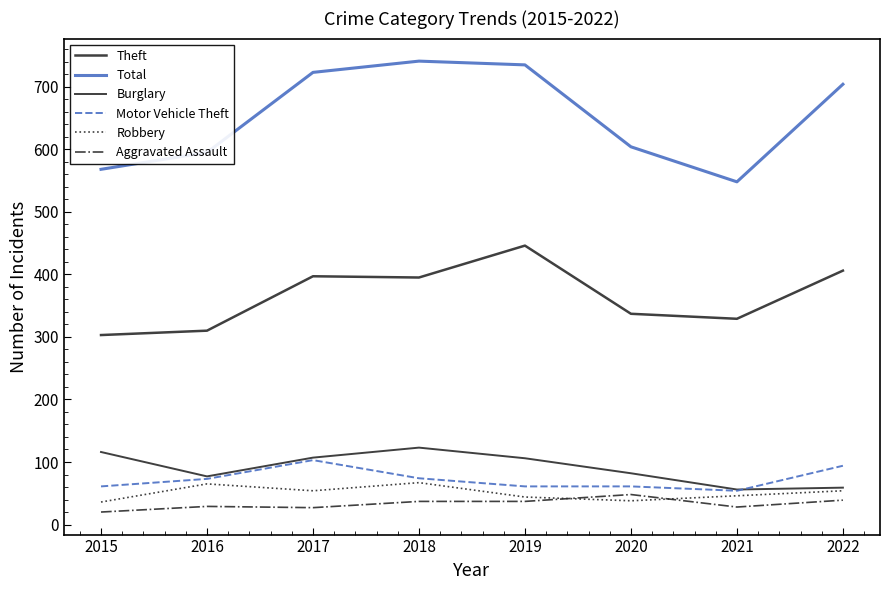

Reading left to right, transcribe all the data shown in this chart.

Theft: 2015=303	2016=310	2017=397	2018=395	2019=446	2020=337	2021=329	2022=406
Total: 2015=568	2016=595	2017=723	2018=741	2019=735	2020=604	2021=548	2022=704
Burglary: 2015=116	2016=77	2017=107	2018=123	2019=106	2020=82	2021=56	2022=59
Motor Vehicle Theft: 2015=61	2016=73	2017=103	2018=74	2019=61	2020=61	2021=54	2022=94
Robbery: 2015=36	2016=65	2017=54	2018=67	2019=44	2020=38	2021=46	2022=54
Aggravated Assault: 2015=20	2016=29	2017=27	2018=37	2019=37	2020=48	2021=28	2022=39